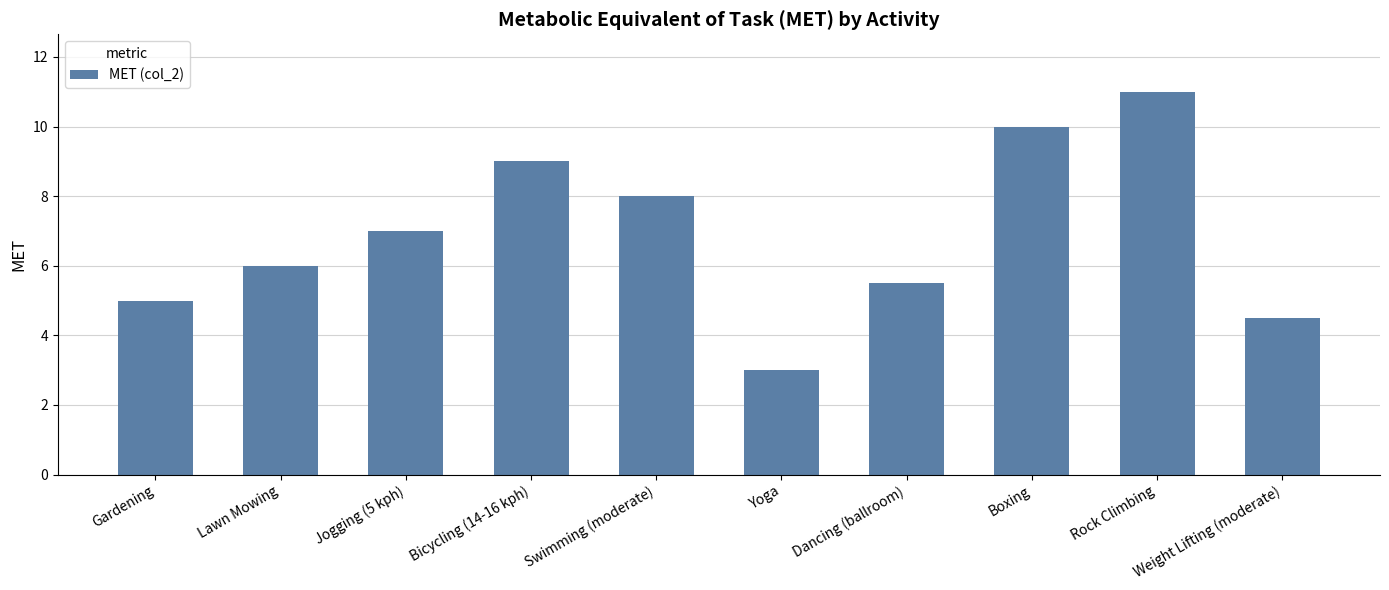

Does the chart contain stacked bars?

No